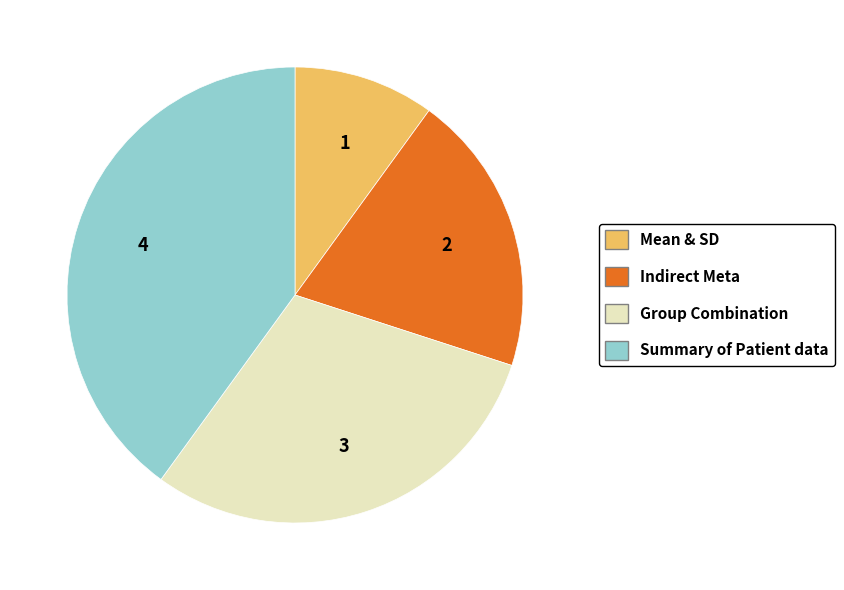

Which category has the smallest portion of the pie?

Mean & SD